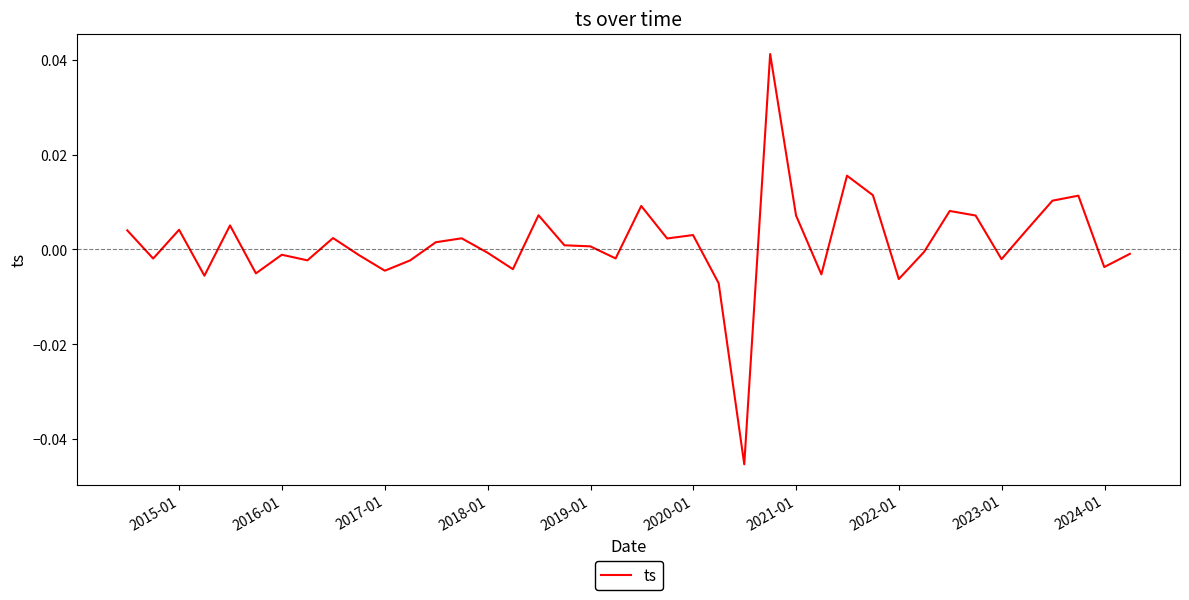

Does the chart display data point markers on the line(s)?

No